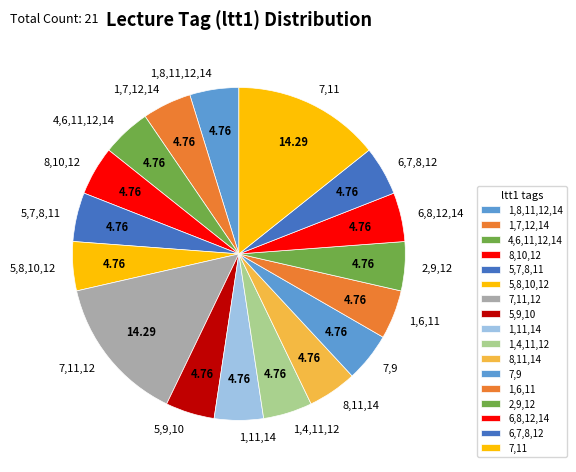

Does any single category account for the majority?

No